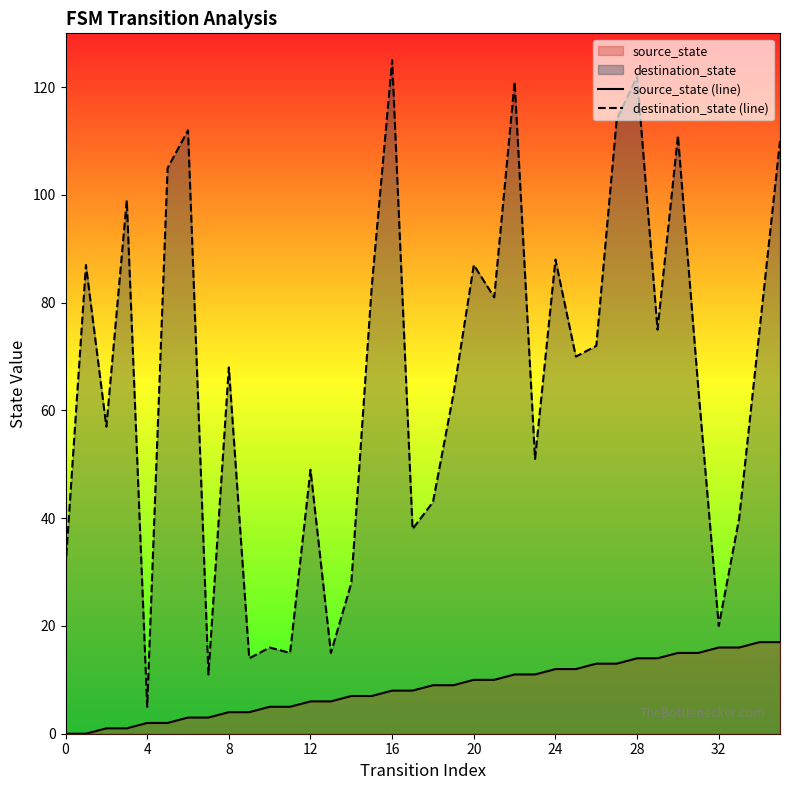

How many lines are shown in the chart?

2